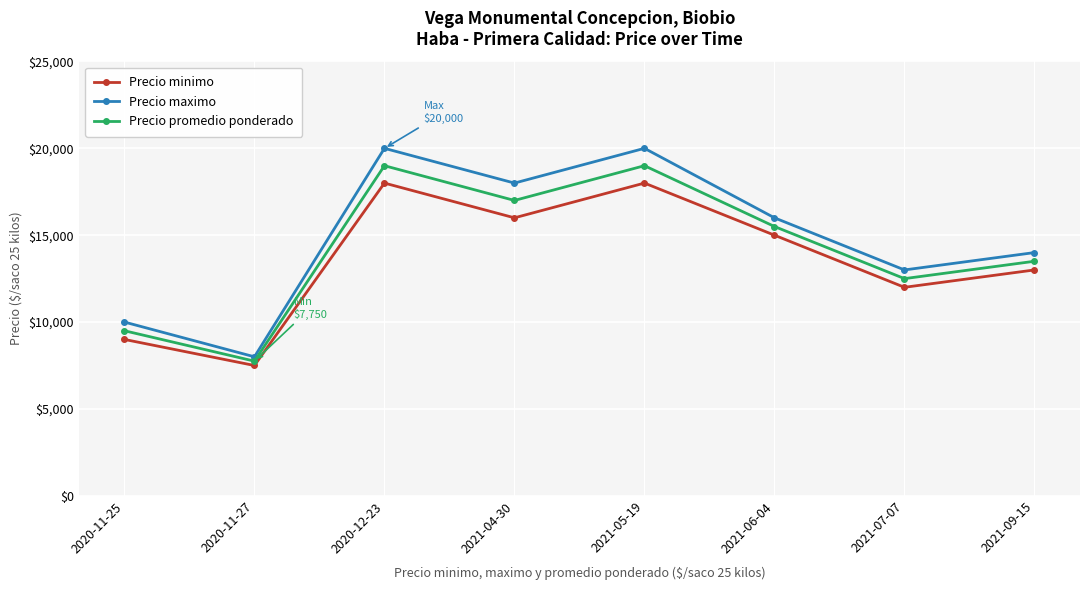

Reading right to left, what are all the values shown in this chart?

Precio minimo: 2021-09-15=13000	2021-07-07=12000	2021-06-04=15000	2021-05-19=18000	2021-04-30=16000	2020-12-23=18000	2020-11-27=7500	2020-11-25=9000
Precio maximo: 2021-09-15=14000	2021-07-07=13000	2021-06-04=16000	2021-05-19=20000	2021-04-30=18000	2020-12-23=20000	2020-11-27=8000	2020-11-25=10000
Precio promedio ponderado: 2021-09-15=13500	2021-07-07=12500	2021-06-04=15500	2021-05-19=19000	2021-04-30=17000	2020-12-23=19000	2020-11-27=7750	2020-11-25=9500